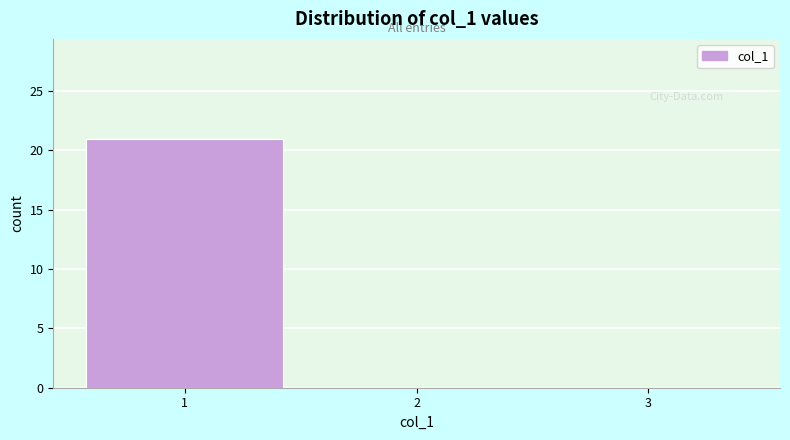

Reading left to right, list every bar in this chart as the range it spans on the x-axis followed by its height. The values are not printed on the chart, so give them approximately, as read against the axis.

0.5 to 1.5: 21
1.5 to 2.5: 0
2.5 to 3.5: 0